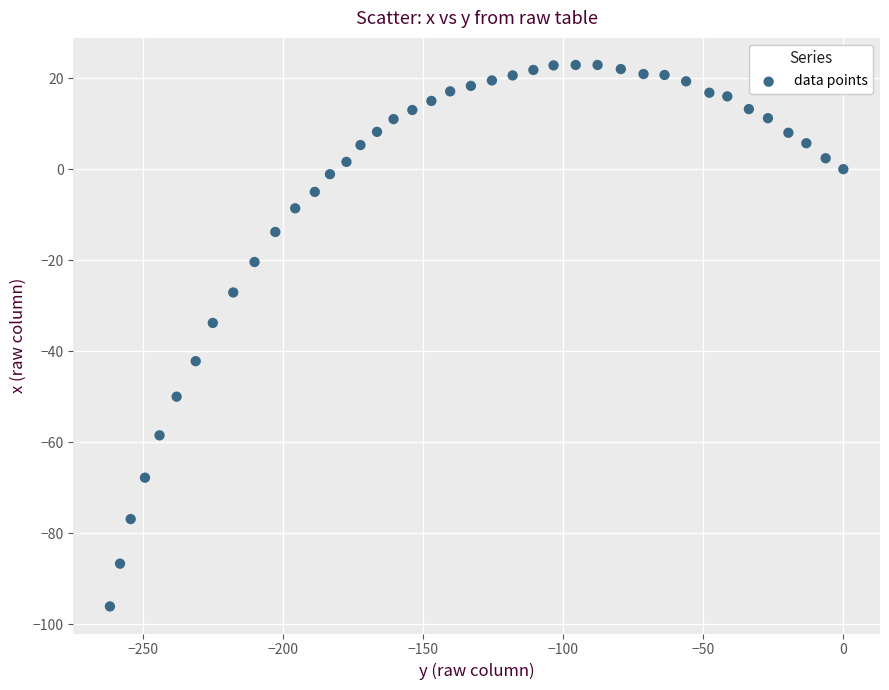

What is the range of X values (max minus min)?

261.7